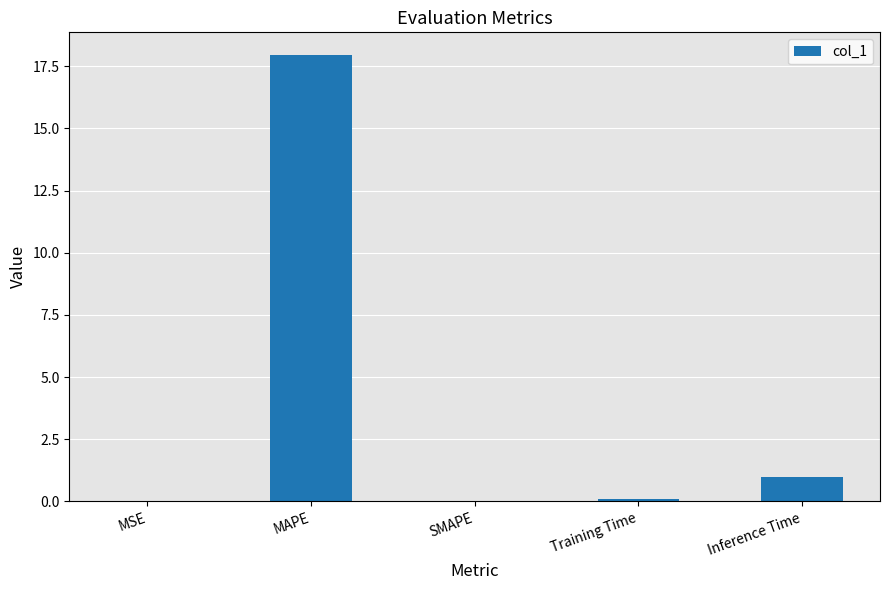

What is the sum of all values?

19.1